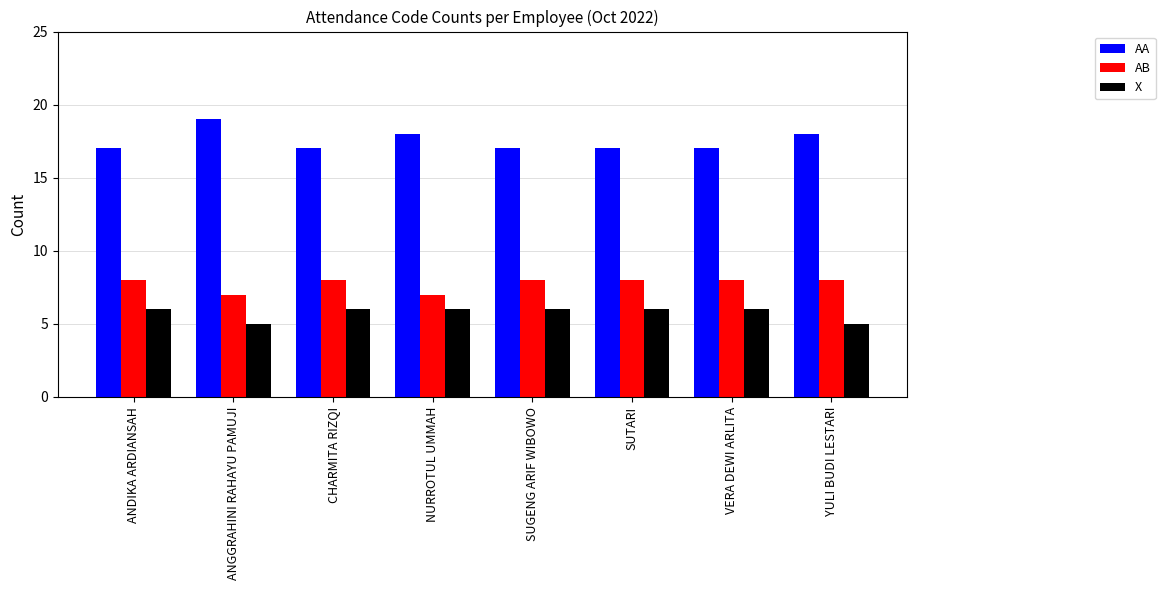

Which series has the widest spread of values?

AA